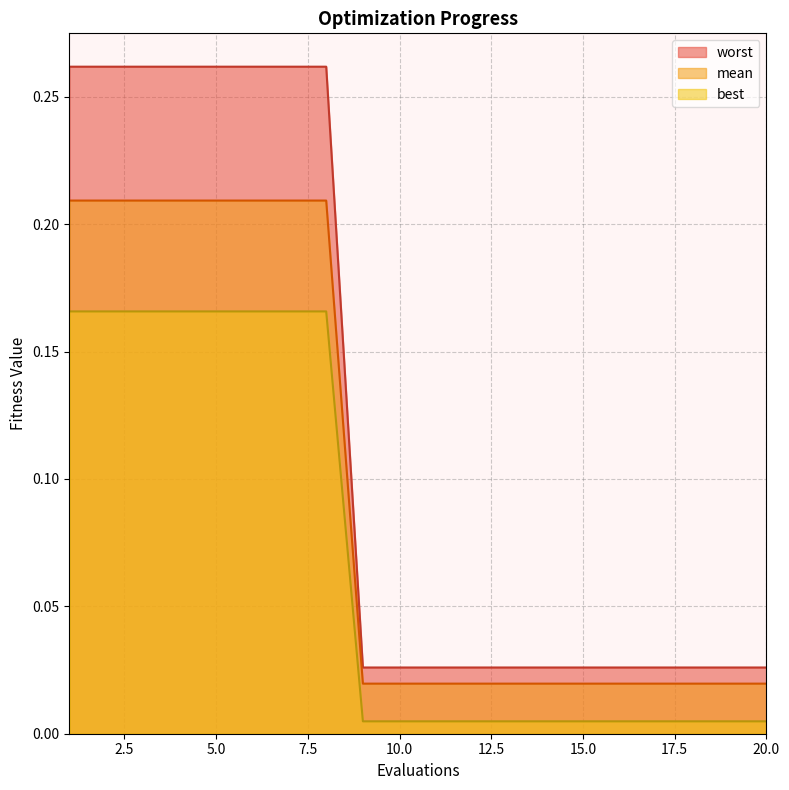

True or false: mean has a value of 0.1 at 6.

False